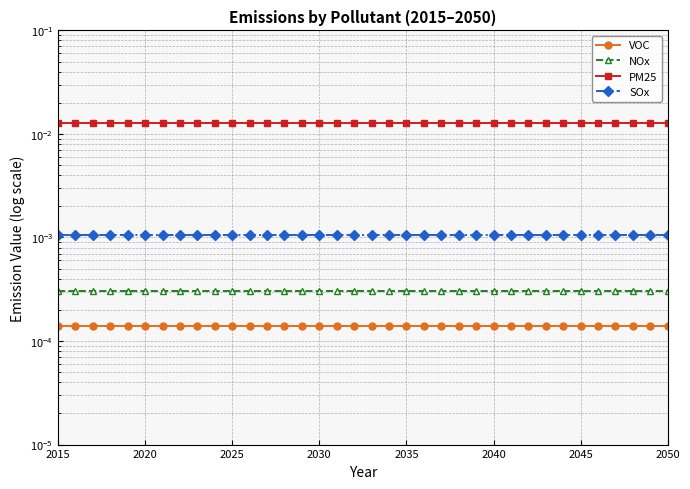

True or false: VOC and NOx intersect in this chart.

False